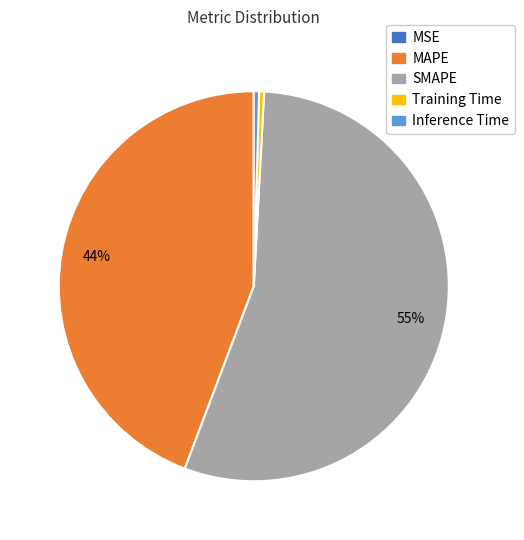

Is it true that SMAPE is 55% of the pie?

True